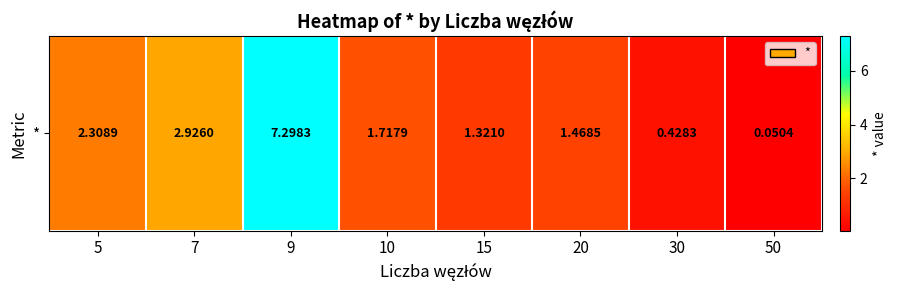

List the labels in order of value, smallest first.

50, 30, 15, 20, 10, 5, 7, 9